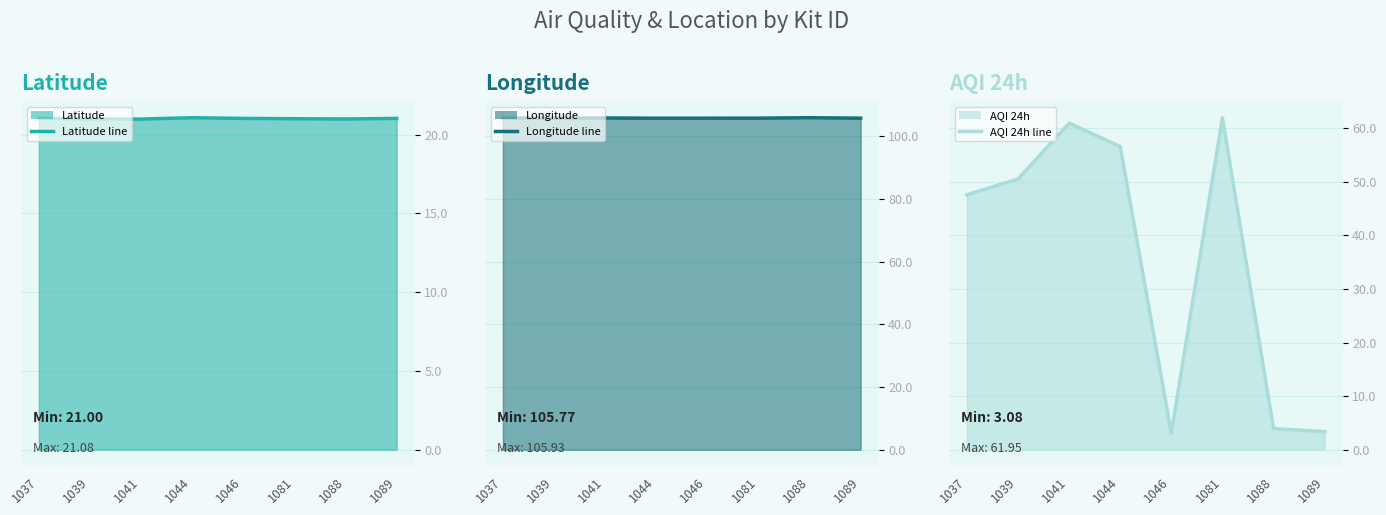

At which category does Latitude line reach its first local peak?

1044